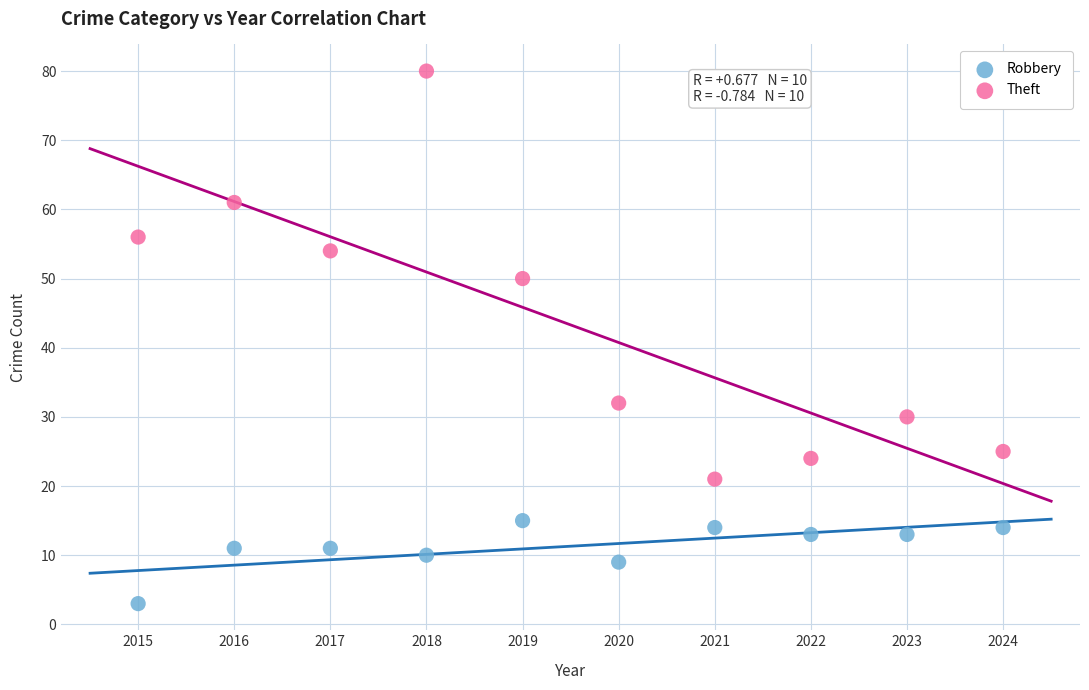

Which series has the widest spread of Y values?

Theft